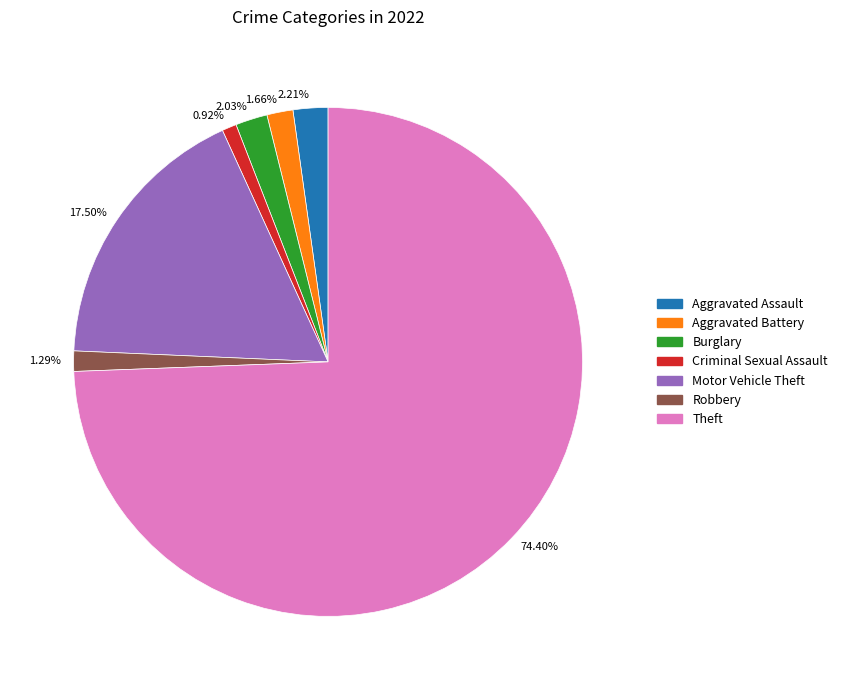

To the nearest percent, what is the difference between the largest and smallest slice percentages?

73%